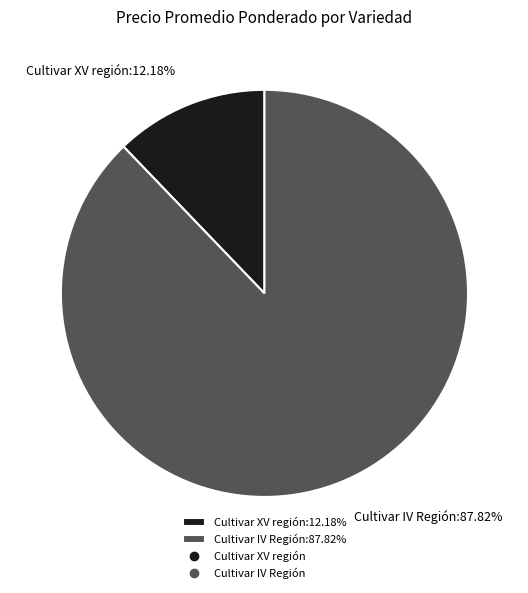

Do Cultivar XV región:12.18% and Cultivar IV Región:87.82% together represent more than half of the pie?

Yes